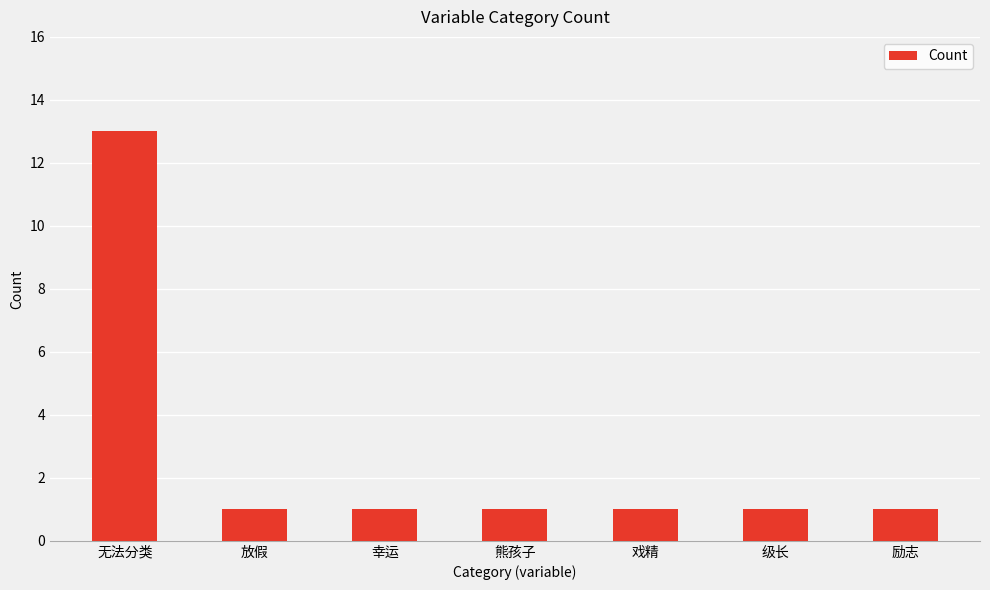

What position from the left is 戏精?

5